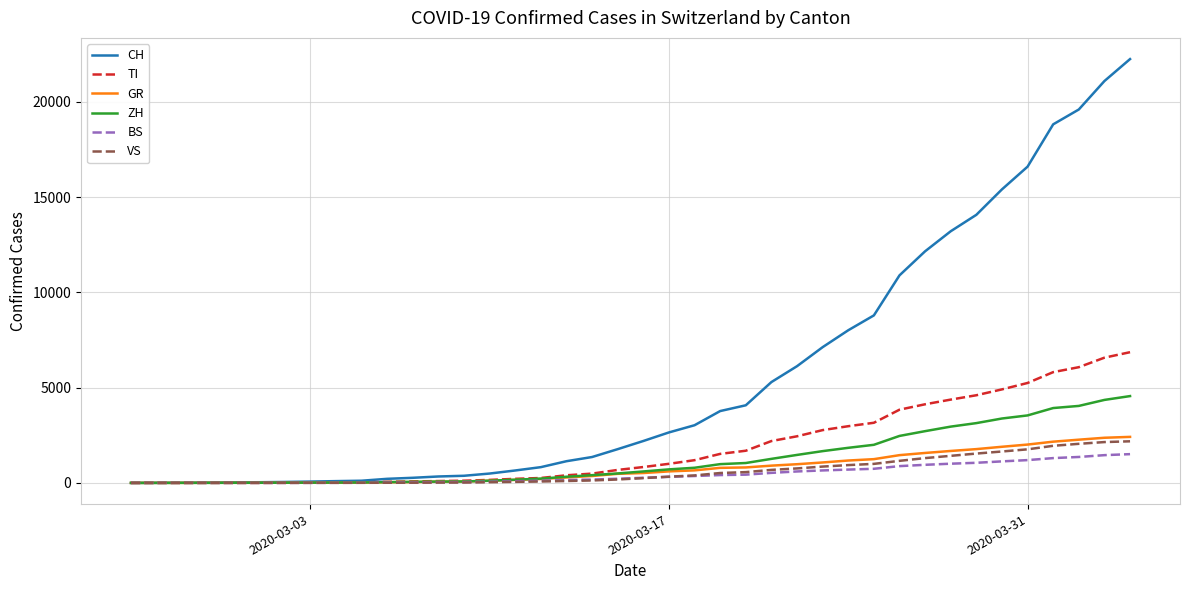

What is the maximum value for CH?

22253